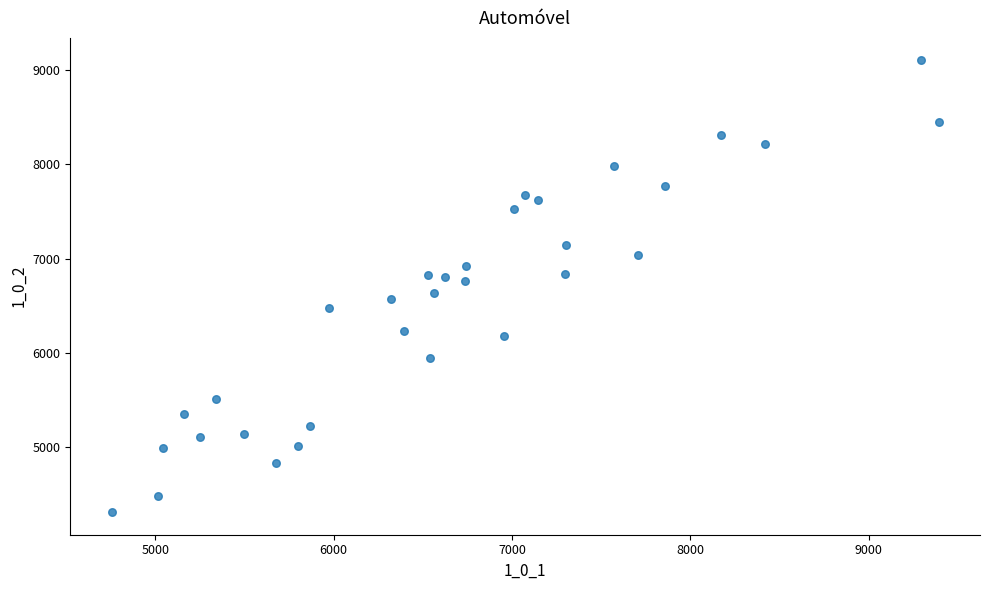

What is the range of Y values (max minus min)?

4797